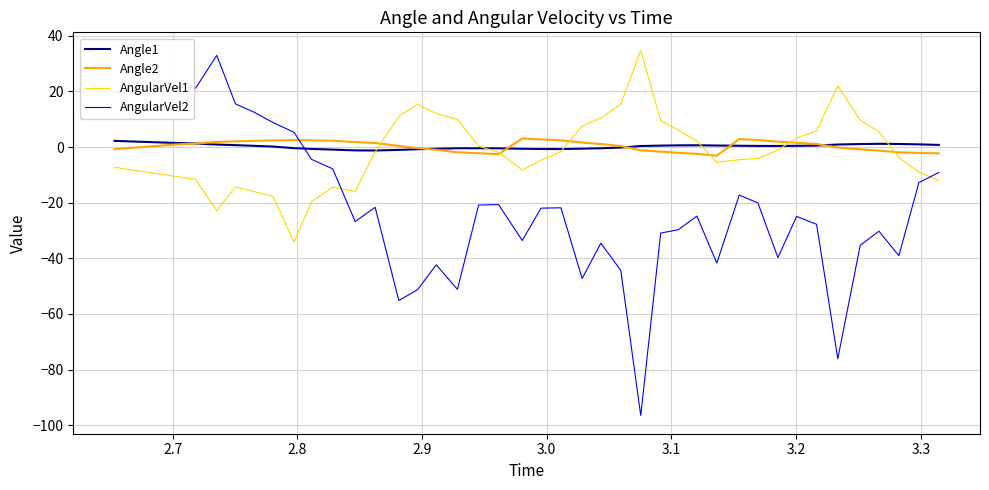

Which series has the widest spread of values?

AngularVel2